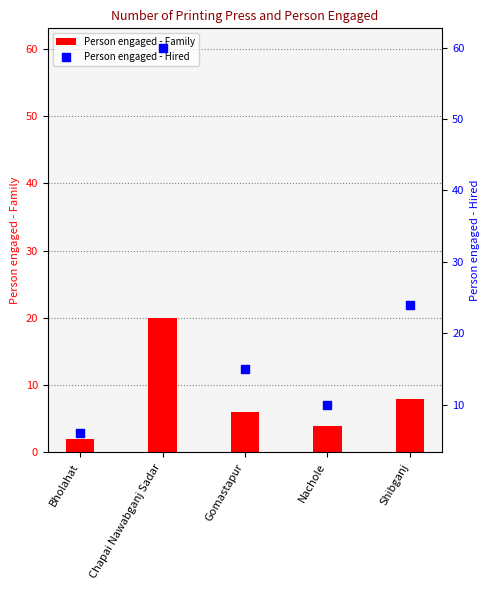

At how many categories does at least one series exceed 21?

2